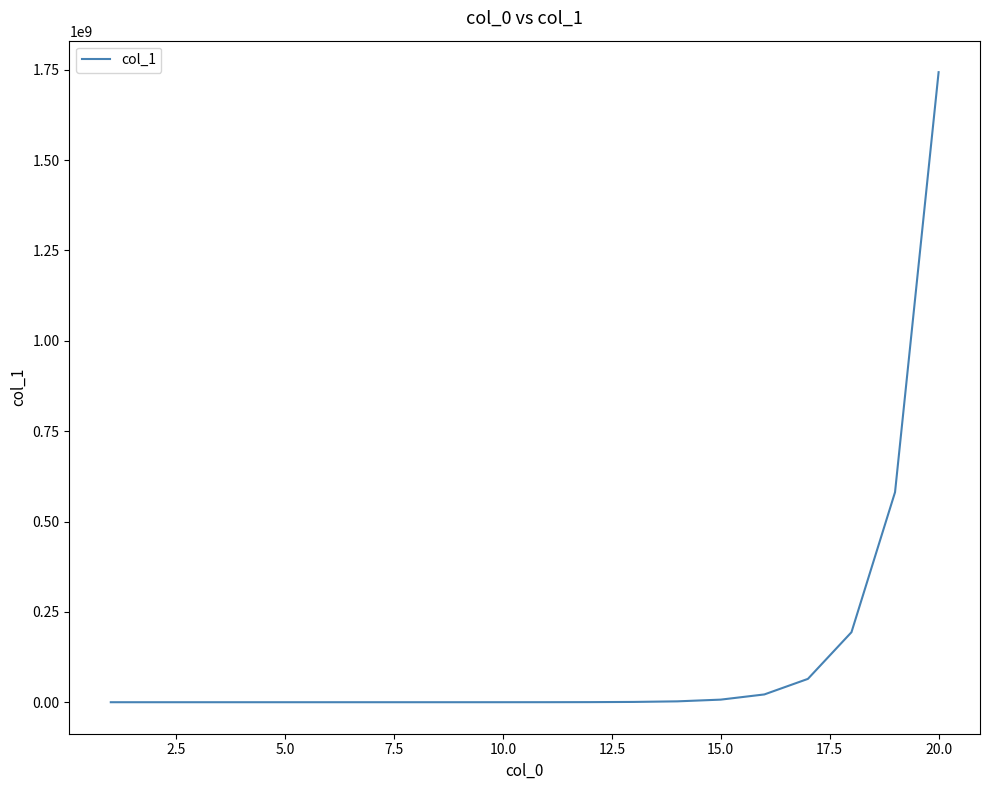

What is the difference between the maximum and minimum values?

1743392199